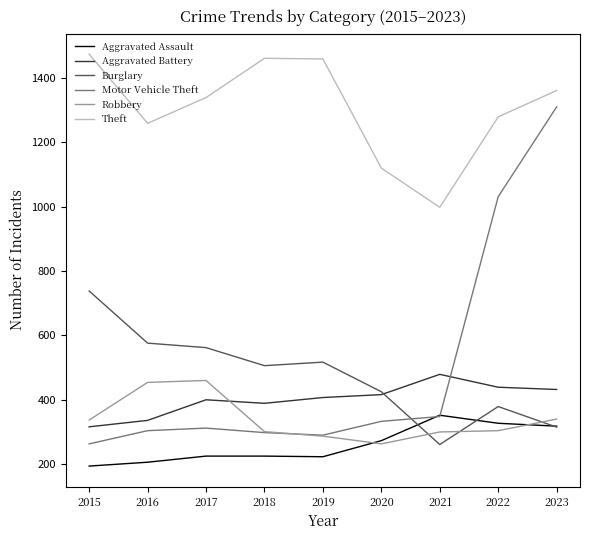

Is the value of Motor Vehicle Theft at 2022 greater than the value of Aggravated Assault at 2022?

Yes